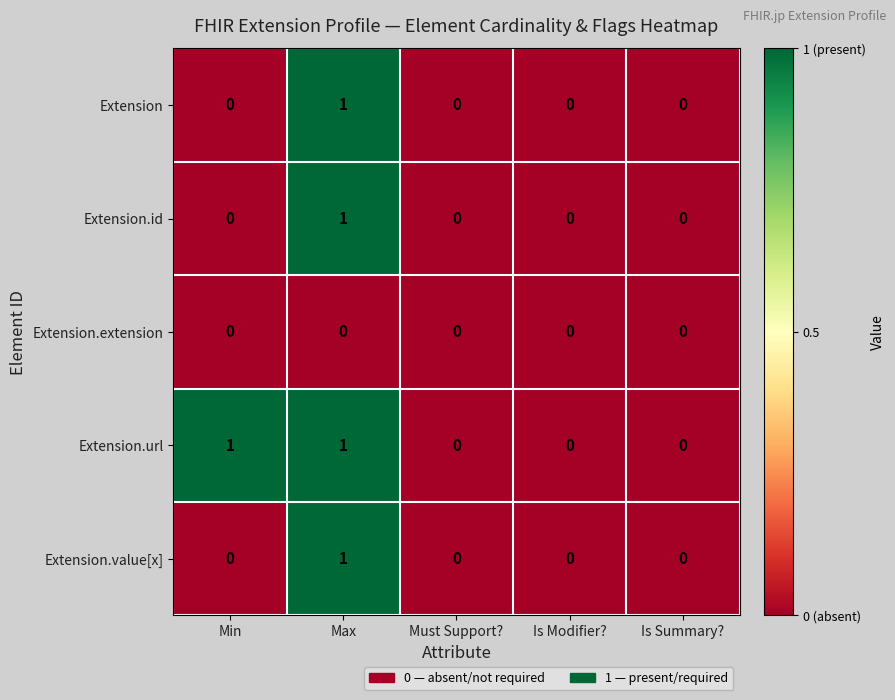

How many Extension values are between 0 and 1?

5